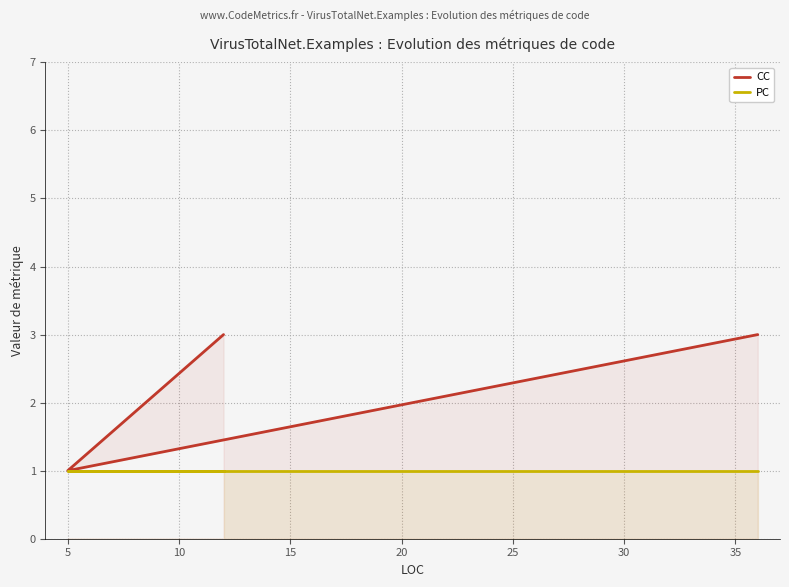

The PC series shows 2 at 5. True or false?

False